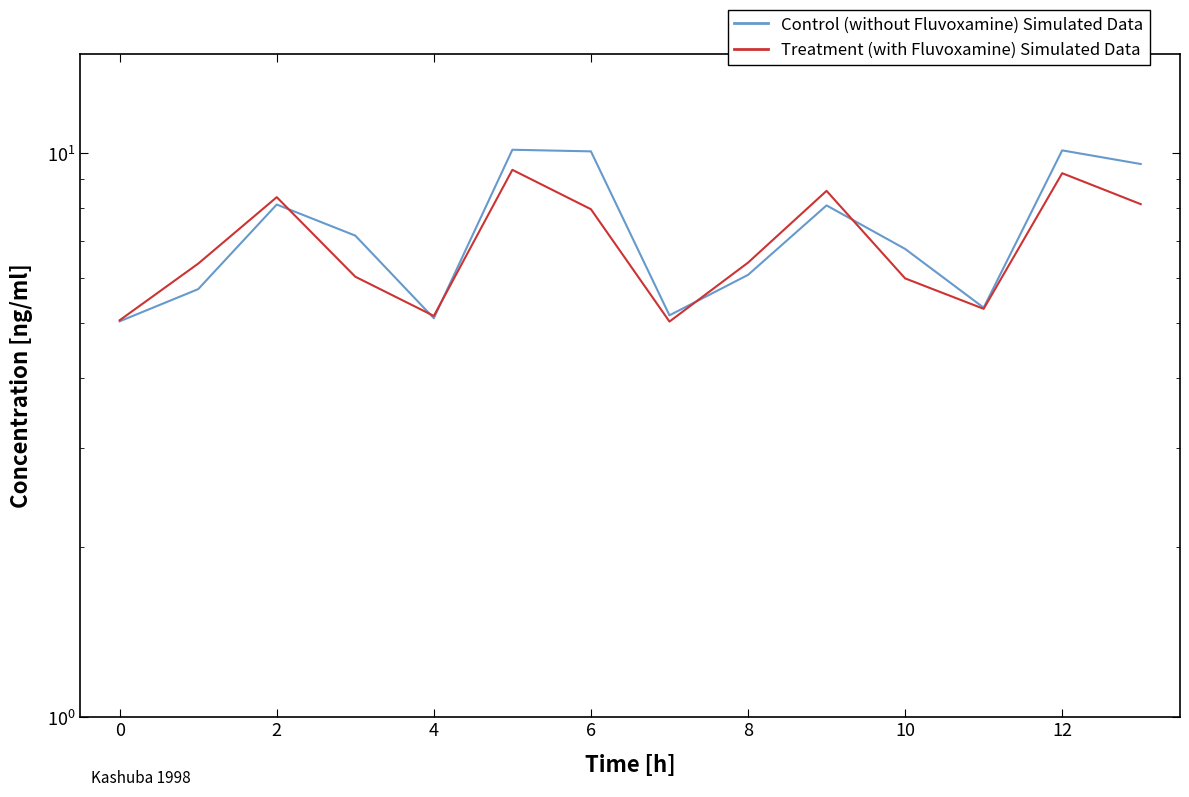

Is this an area chart (filled region under the line)?

No